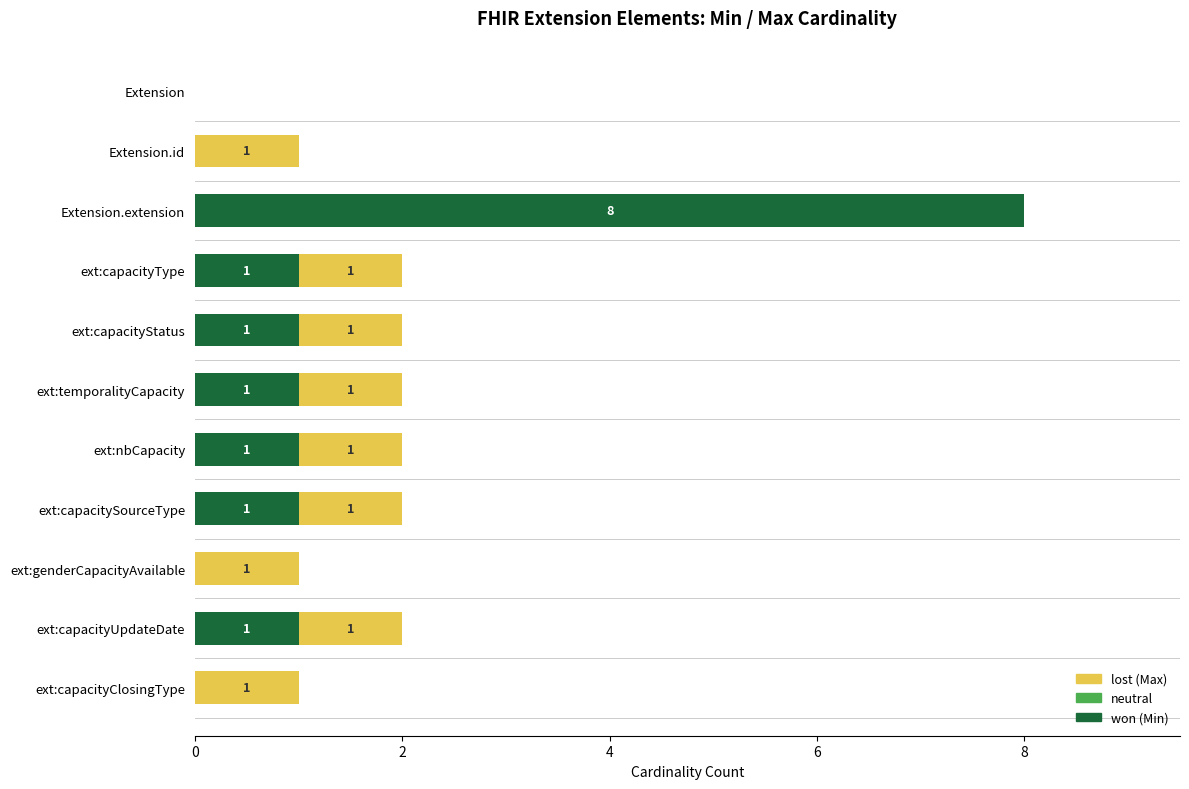

What is the total value across all series at Extension.extension?

8